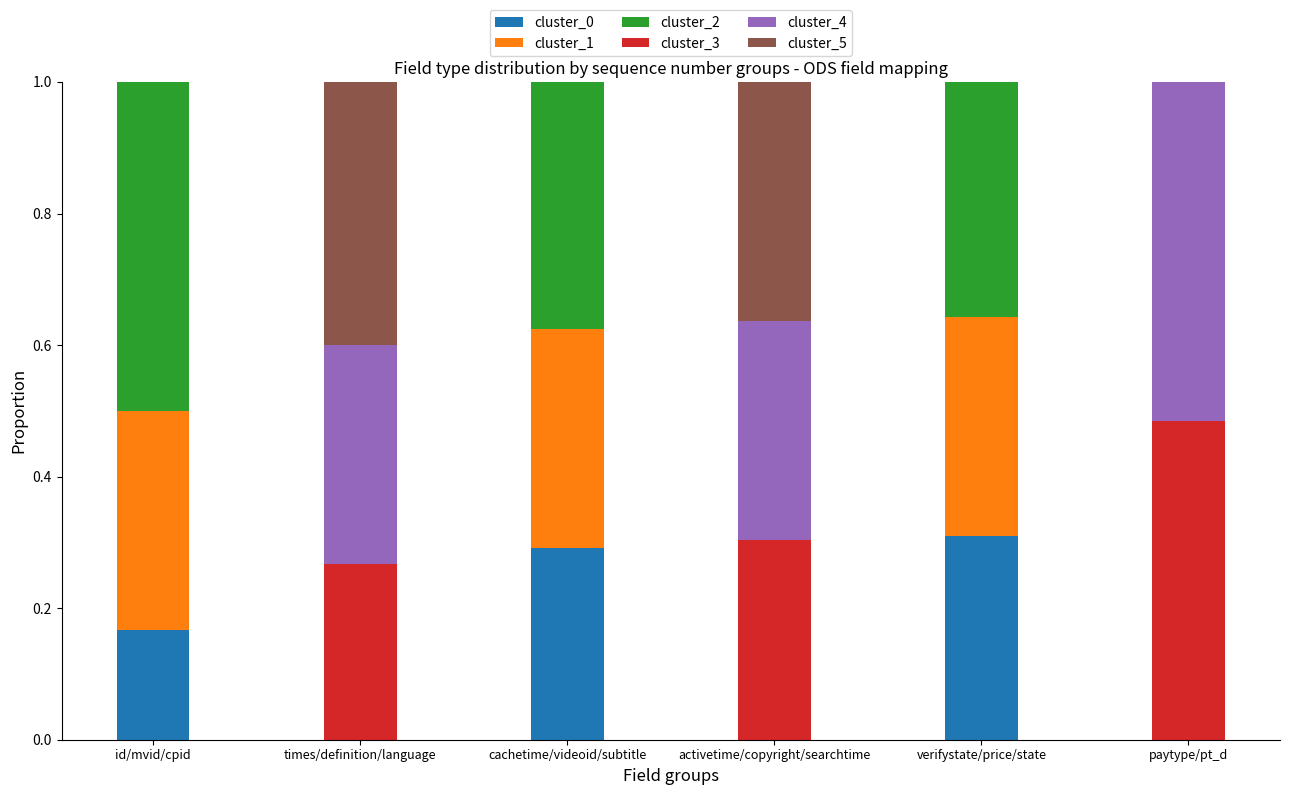

What is the total value across all series at times/definition/language?

1.0